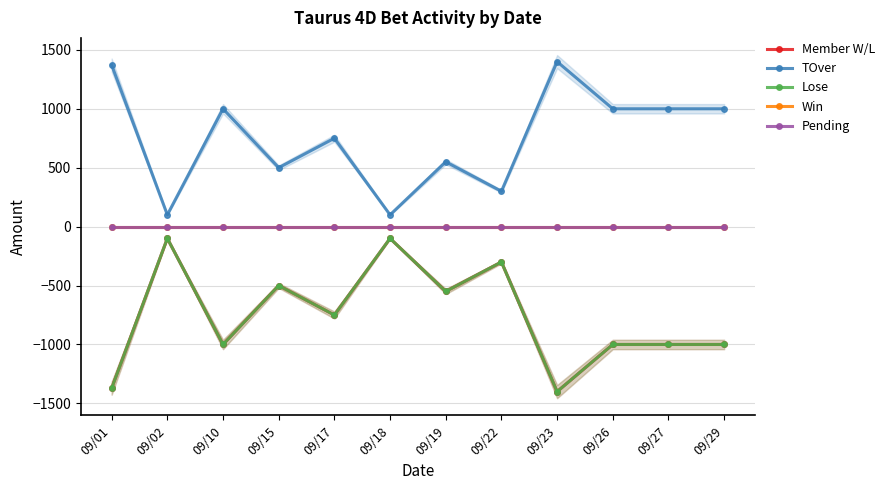

Is the value of Lose at 09/29 greater than the value of Member W/L at 09/19?

No